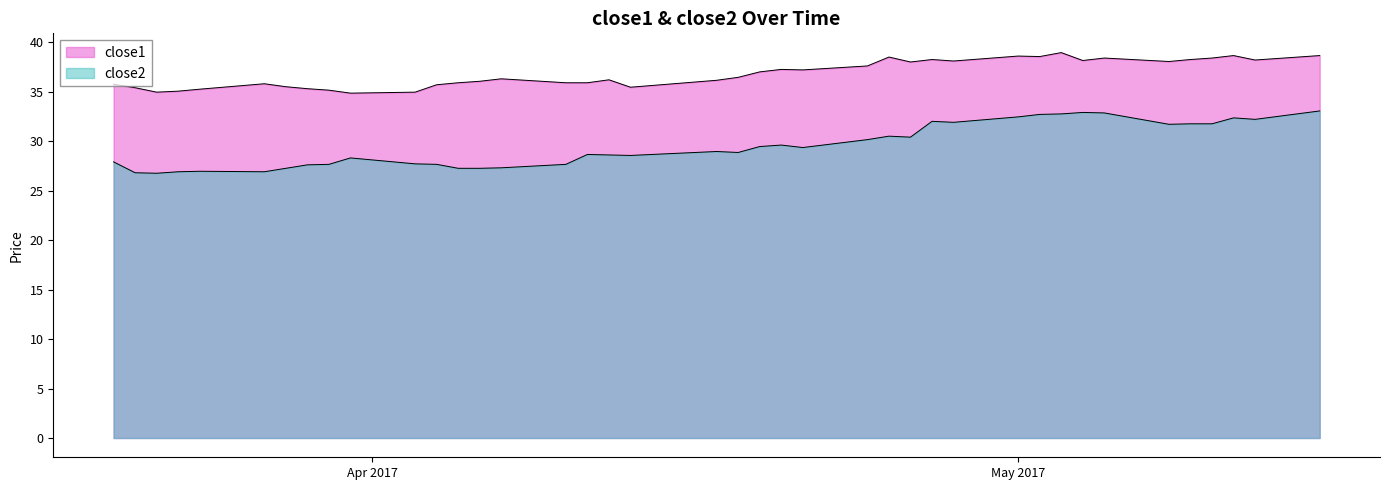

At which category does close1 reach its first local peak?

2017-03-27